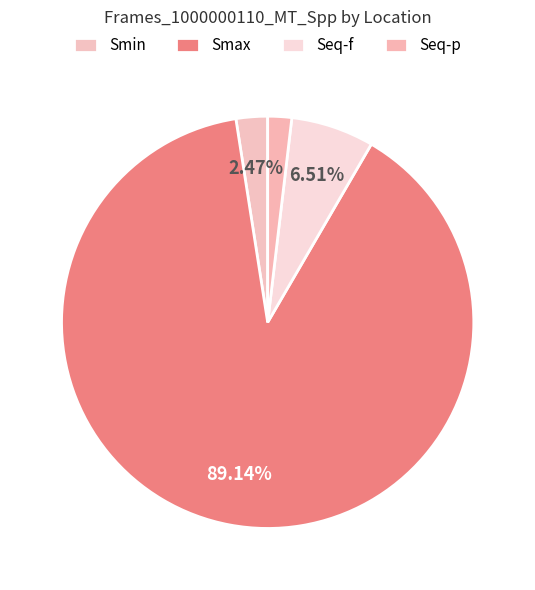

What is the smallest slice in the pie chart?

Seq-p